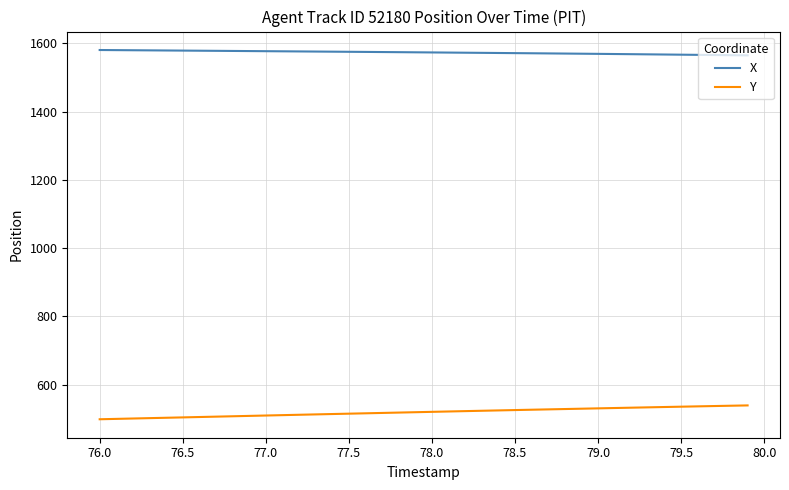

True or false: Y and X intersect in this chart.

False